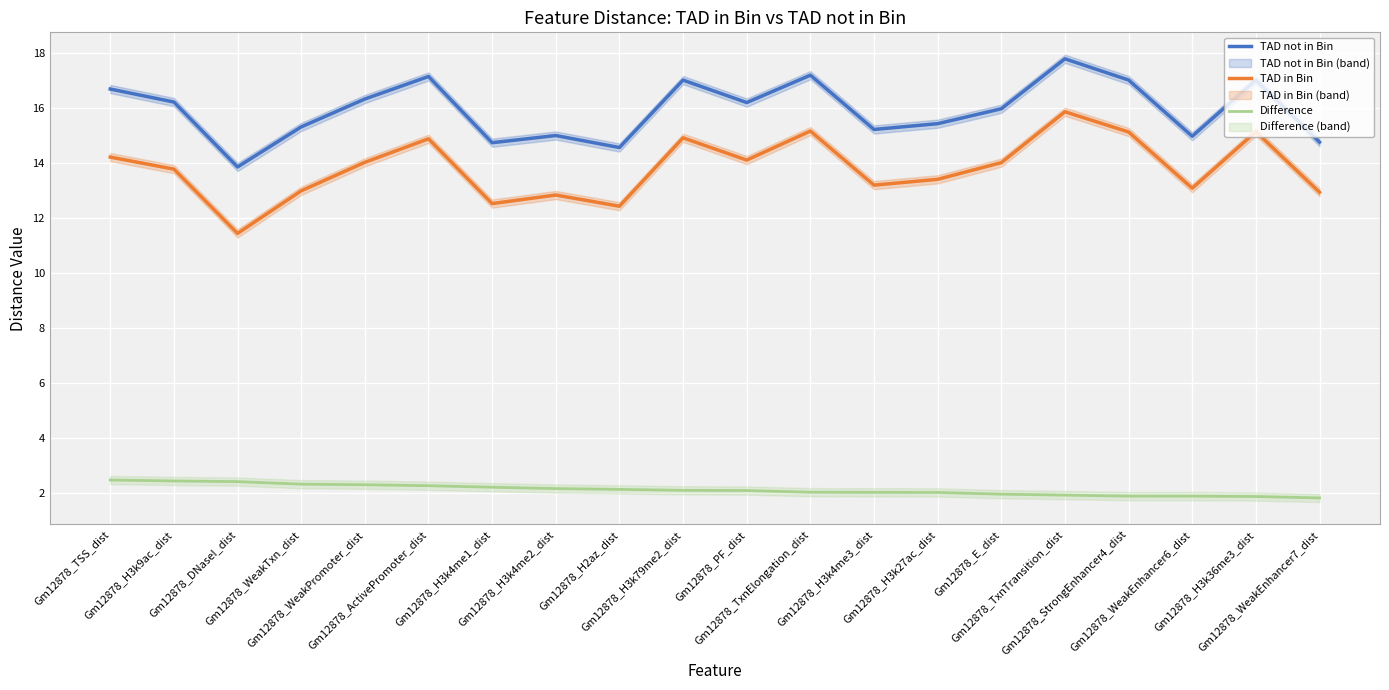

What is the spread (max minus min) of values at Gm12878_H2az_dist?

12.4